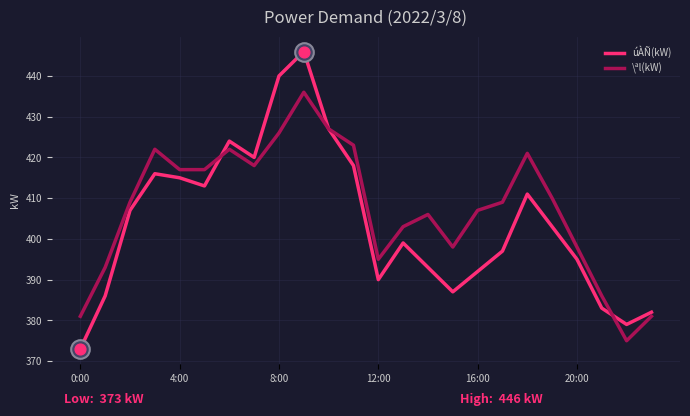

What is the greatest value displayed?

446